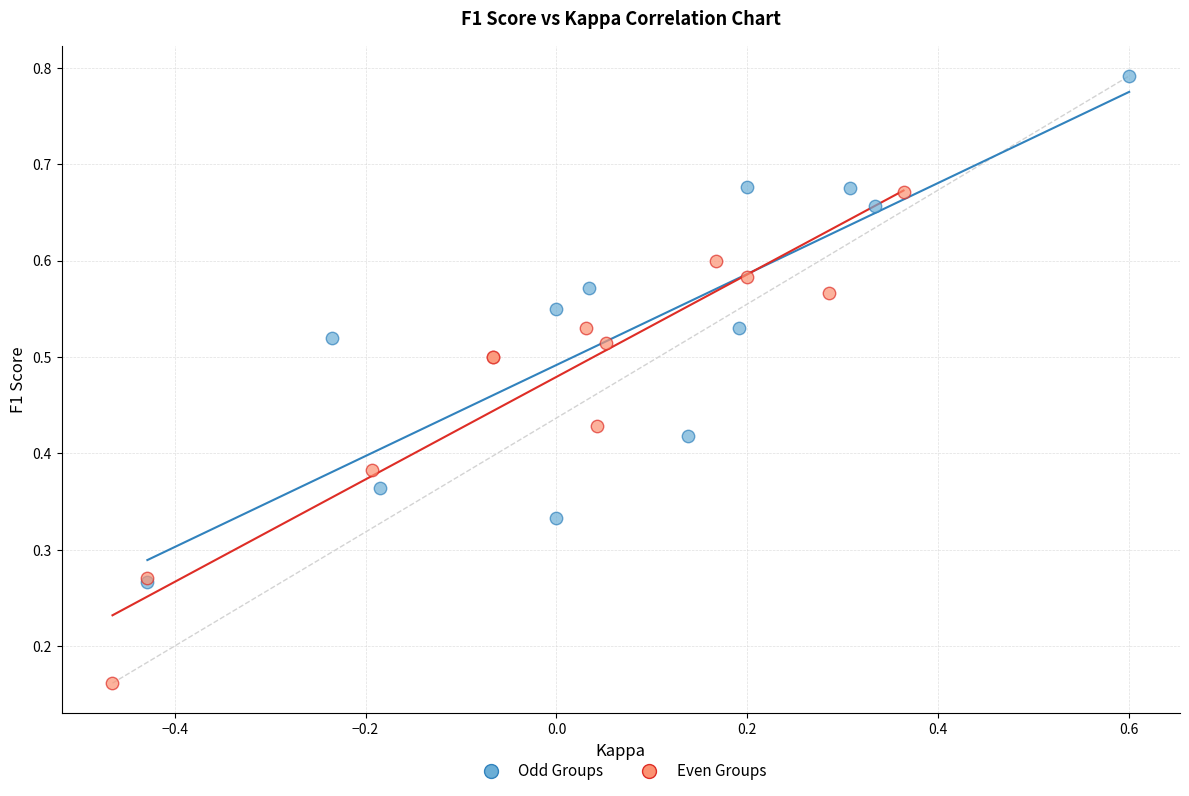

Which series contains the lowest Y value?

Even Groups